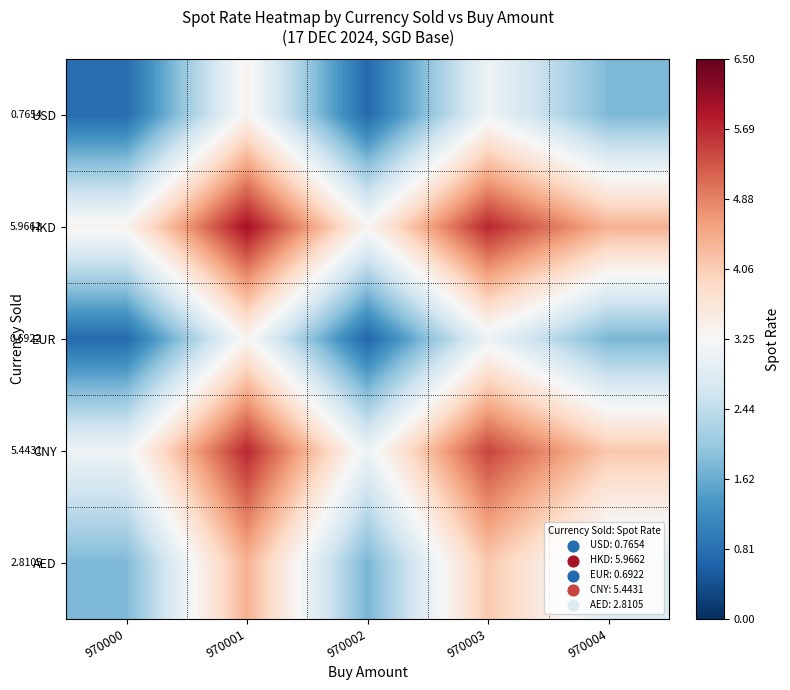

What value does the CNY series have at 970004?

4.1